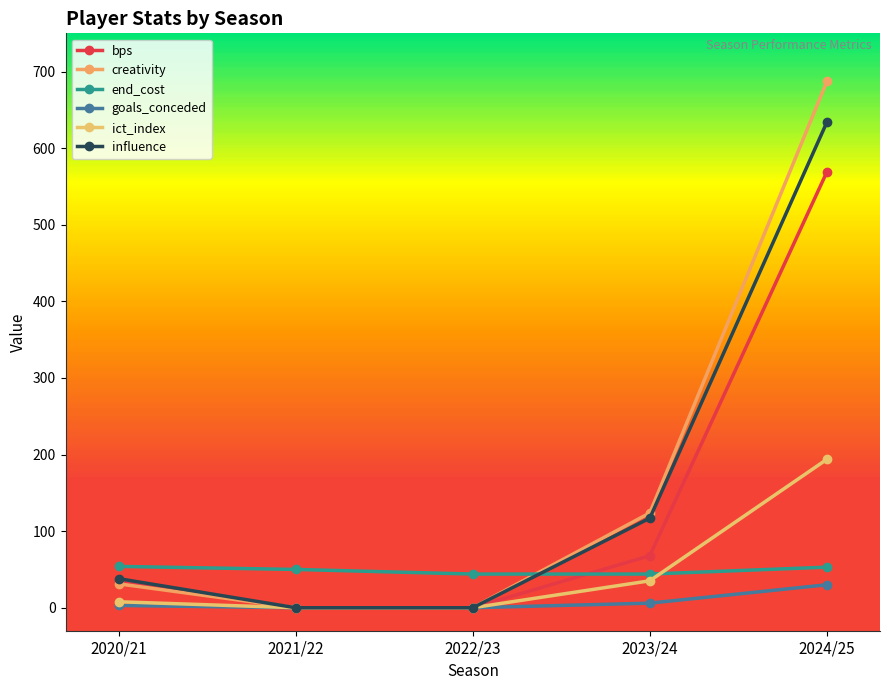

At which label does ict_index first exceed 7?

2020/21